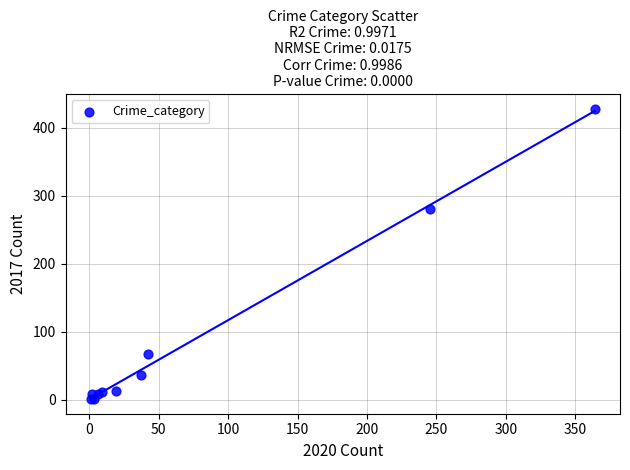

What Y value in the scatter plot is closest to 214?

280